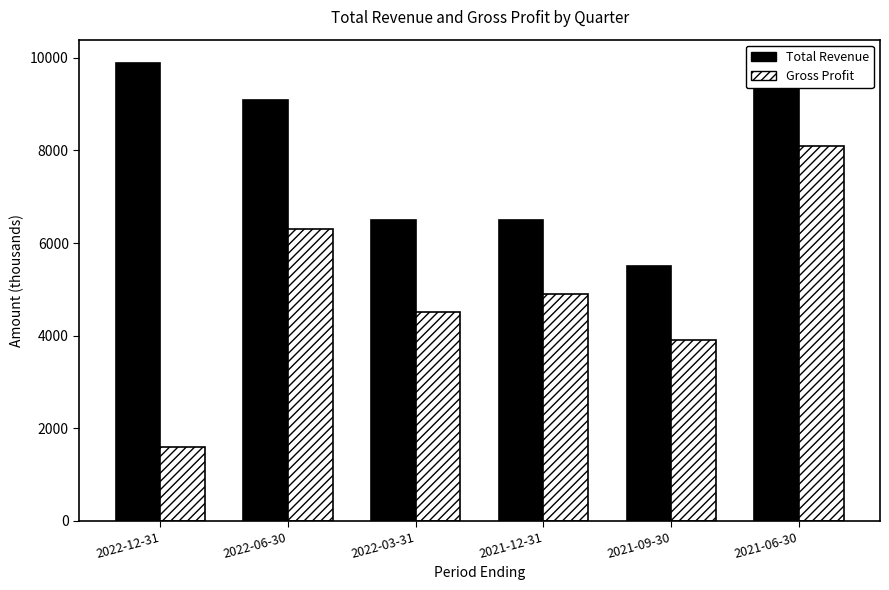

List the series in order of their peak value, lowest first.

Gross Profit, Total Revenue